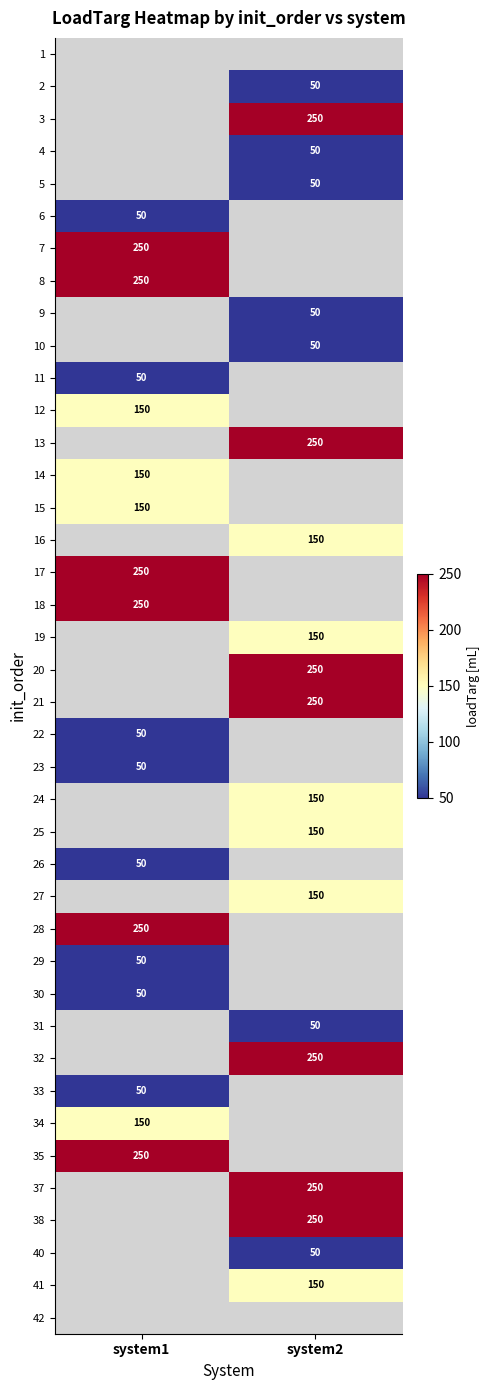

What is the smallest value displayed?

50.0